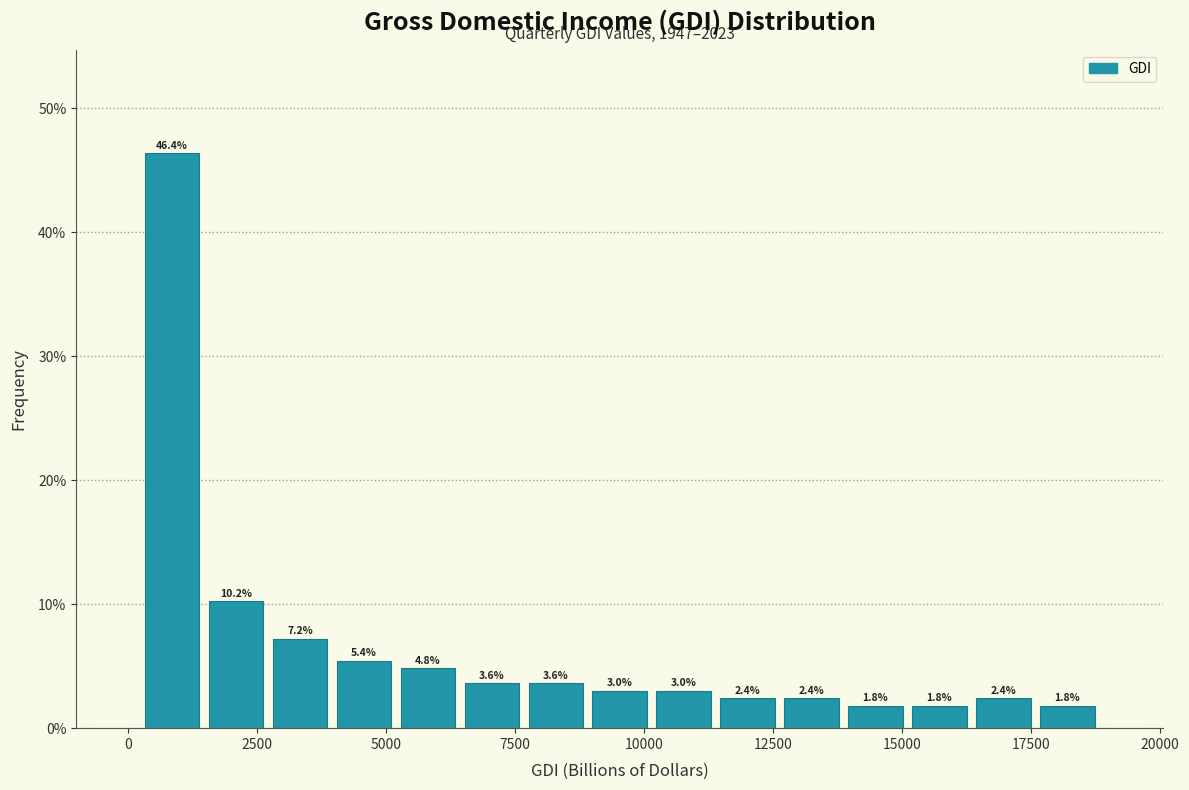

Around what value on the x-axis is the tallest bar? Give the approximate position of its centre, as read against the axis.

1000